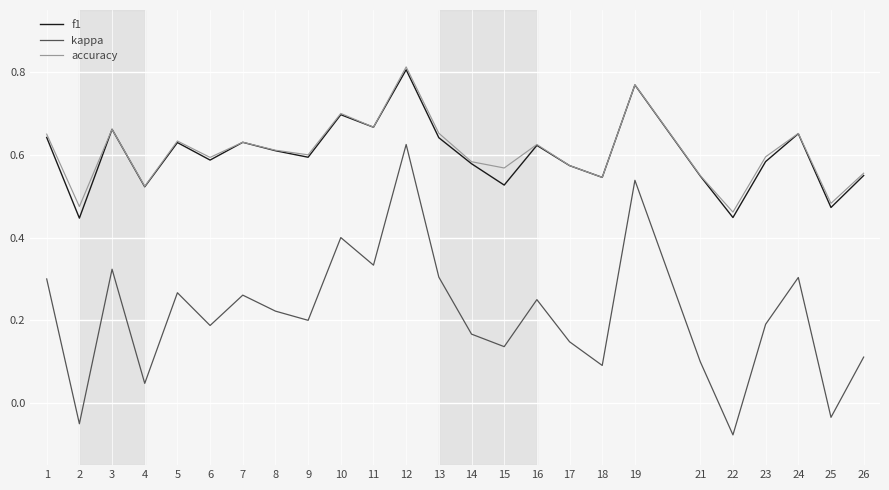

Is the value of accuracy at 9 greater than the value of kappa at 6?

Yes